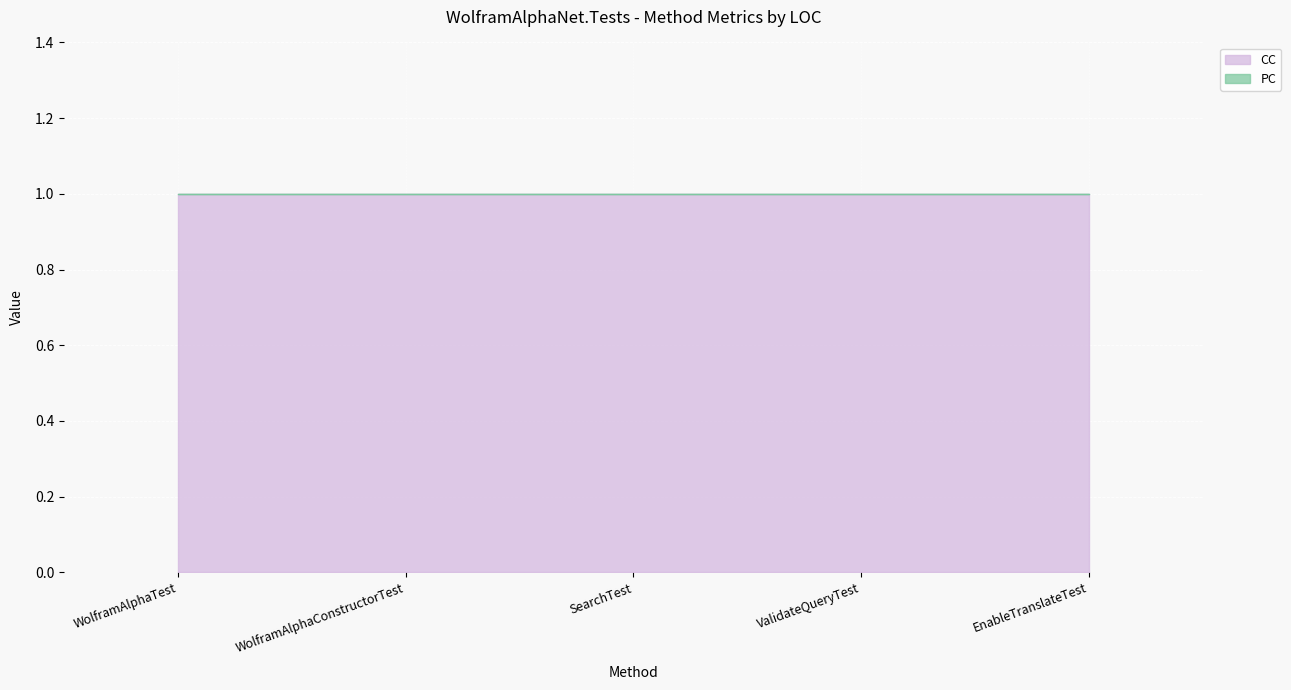

The value of PC at ValidateQueryTest is 0. True or false?

True